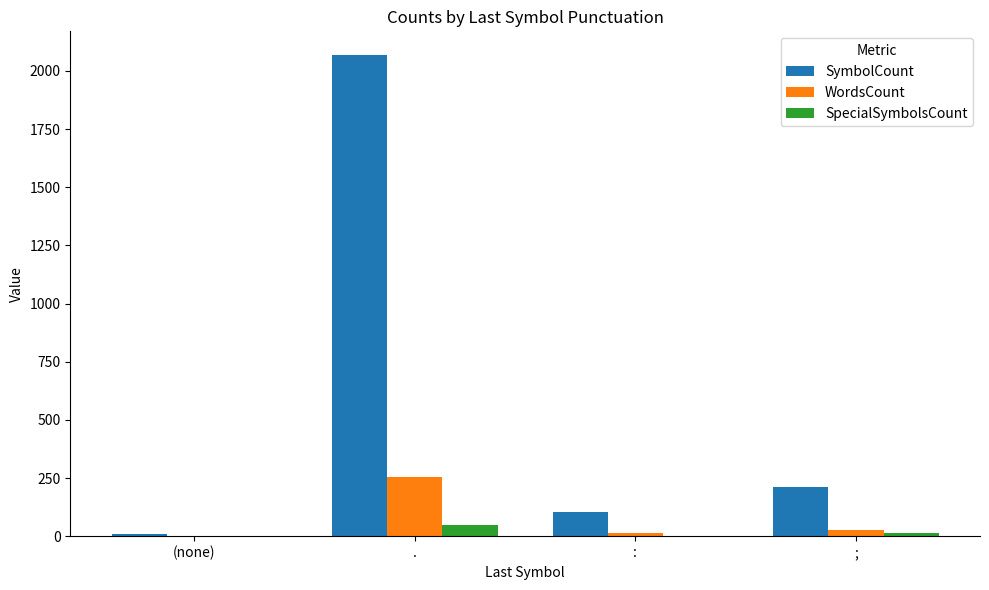

What are all the series names shown in the legend?

SymbolCount, WordsCount, SpecialSymbolsCount